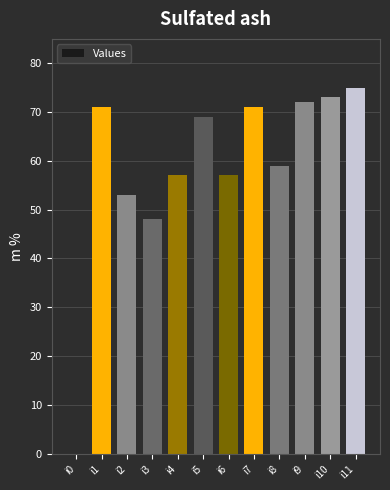

Which label corresponds to the largest value in the chart?

i11